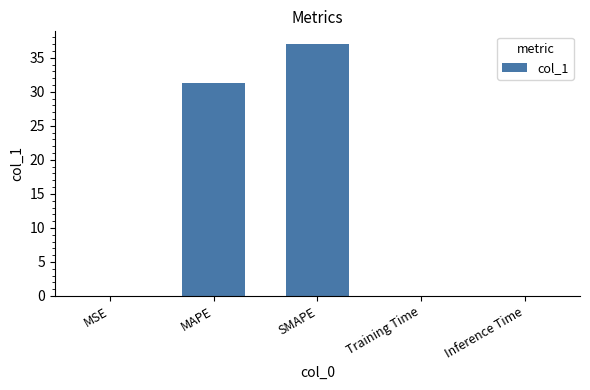

What is the sum of the values at Training Time and MAPE?

31.3